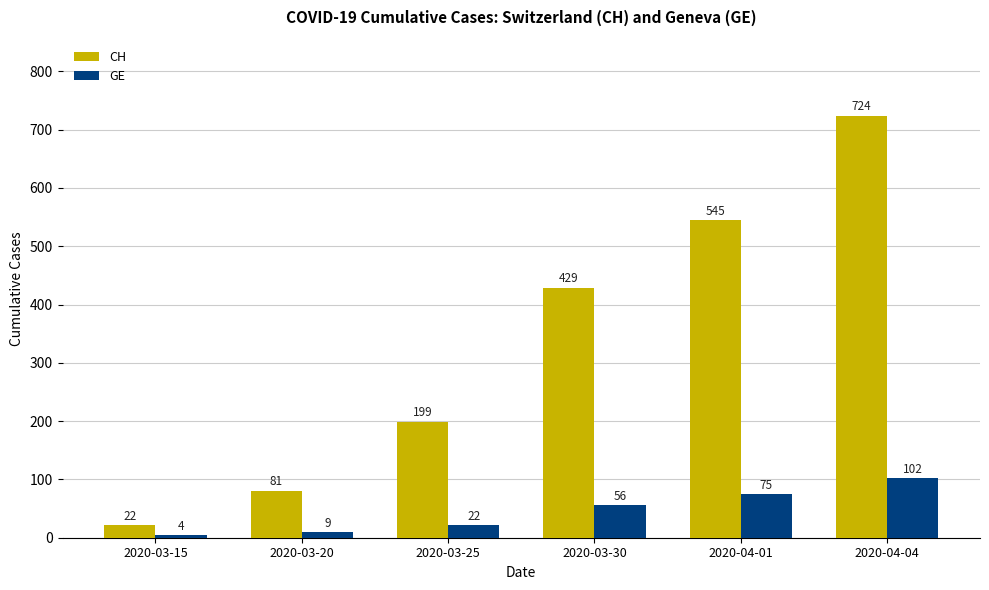

How many series are shown in this chart?

2